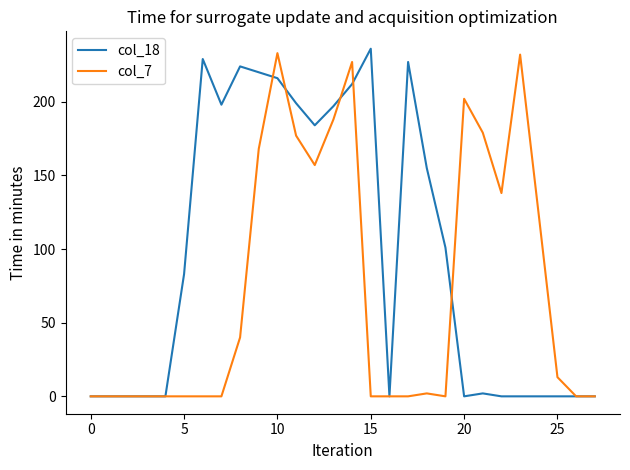

What is the maximum value for col_18?

236